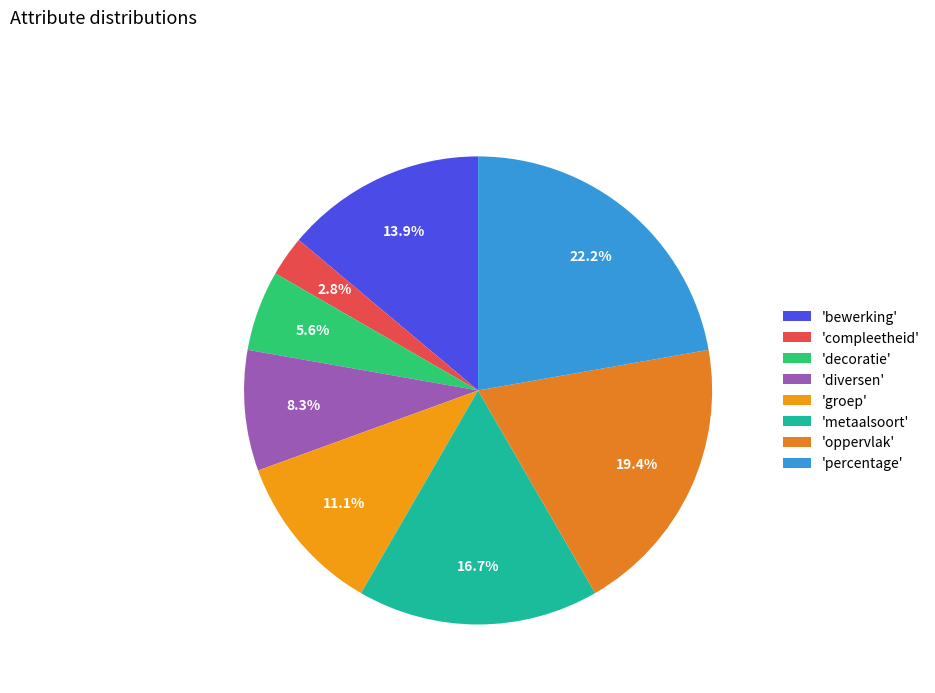

How many slices are in this pie chart?

8